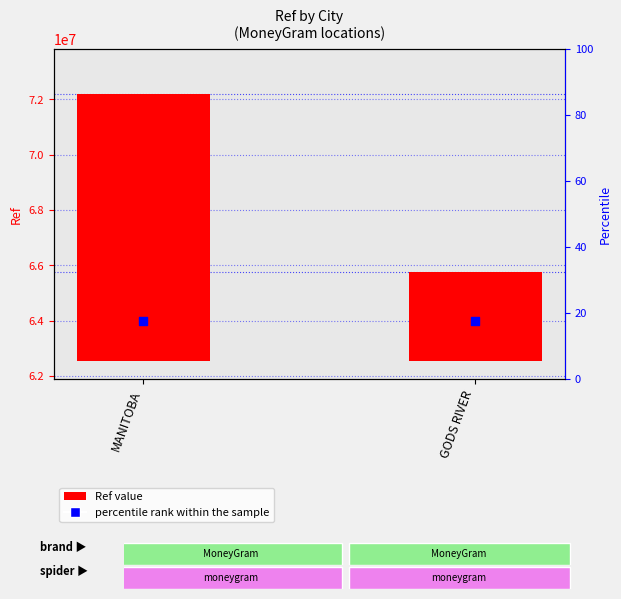

What are all the series names shown in the legend?

Ref value, percentile rank within the sample